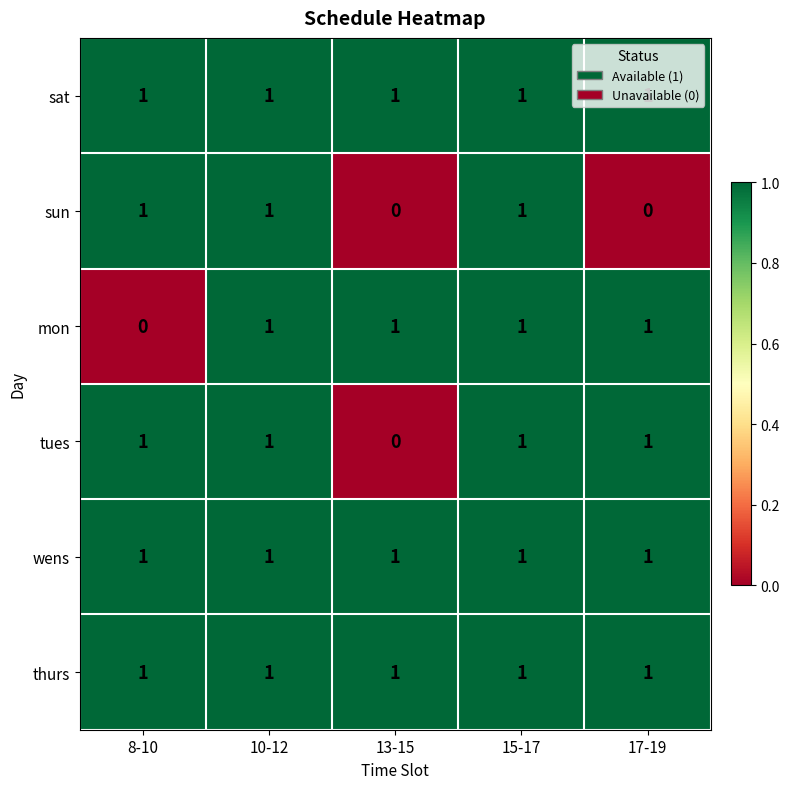

True or false: wens has a value of 2 at 8-10.

False